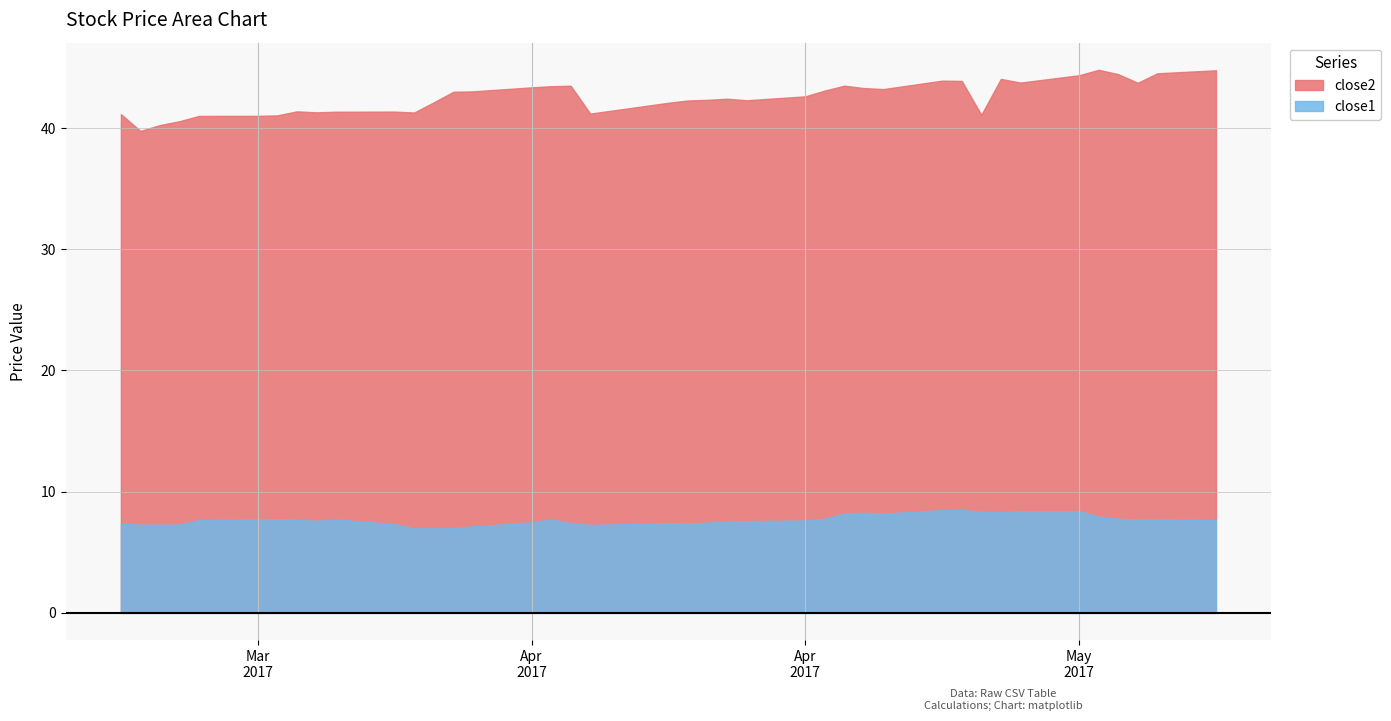

What are all the series names shown in the legend?

close2, close1